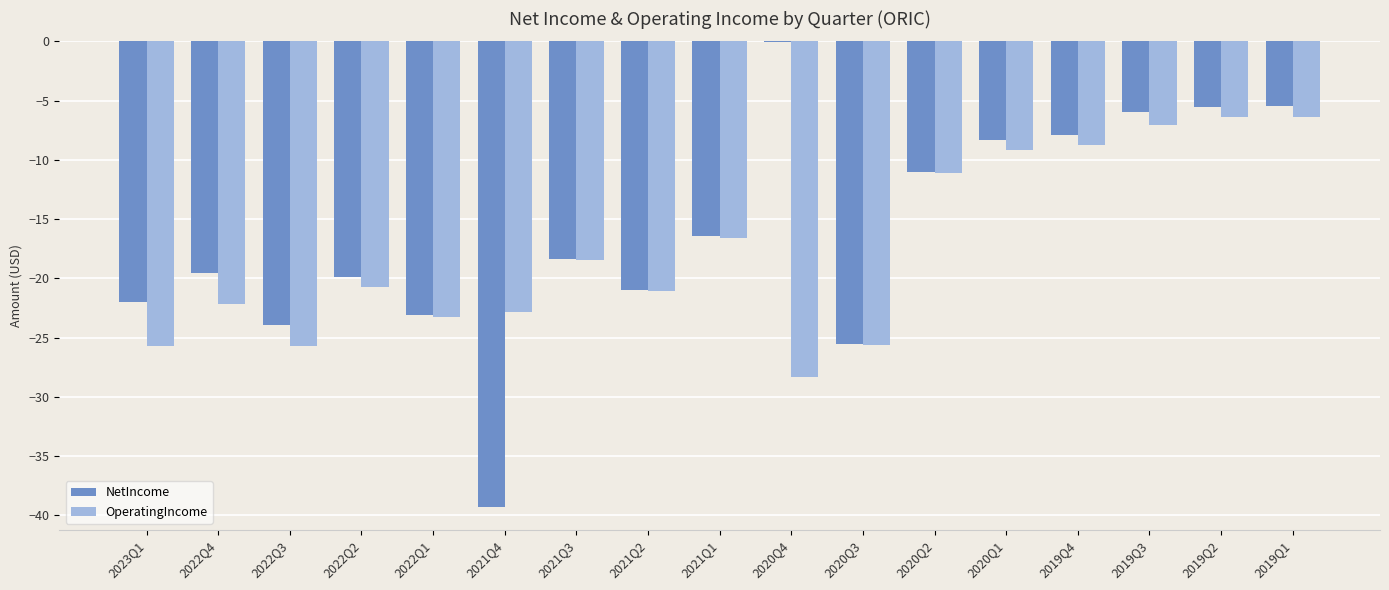

Which series has the widest spread of values?

NetIncome